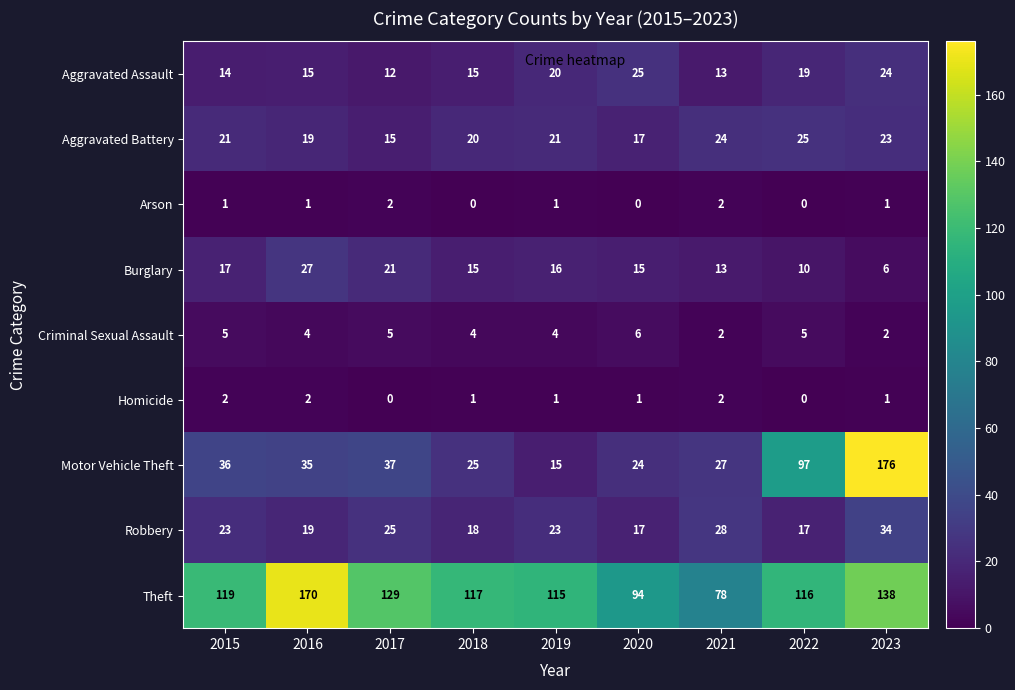

What is the sum of the Criminal Sexual Assault values at 2017 and 2020?

11